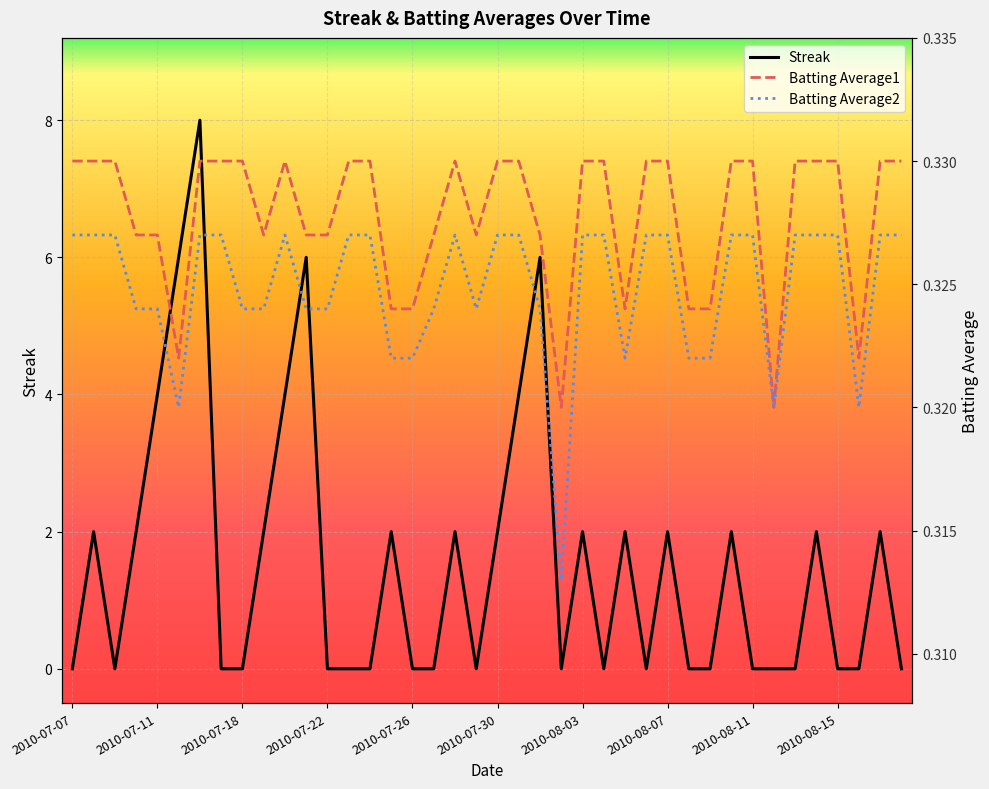

What is the sum of the Batting Average2 values at 30 and 11?

0.6